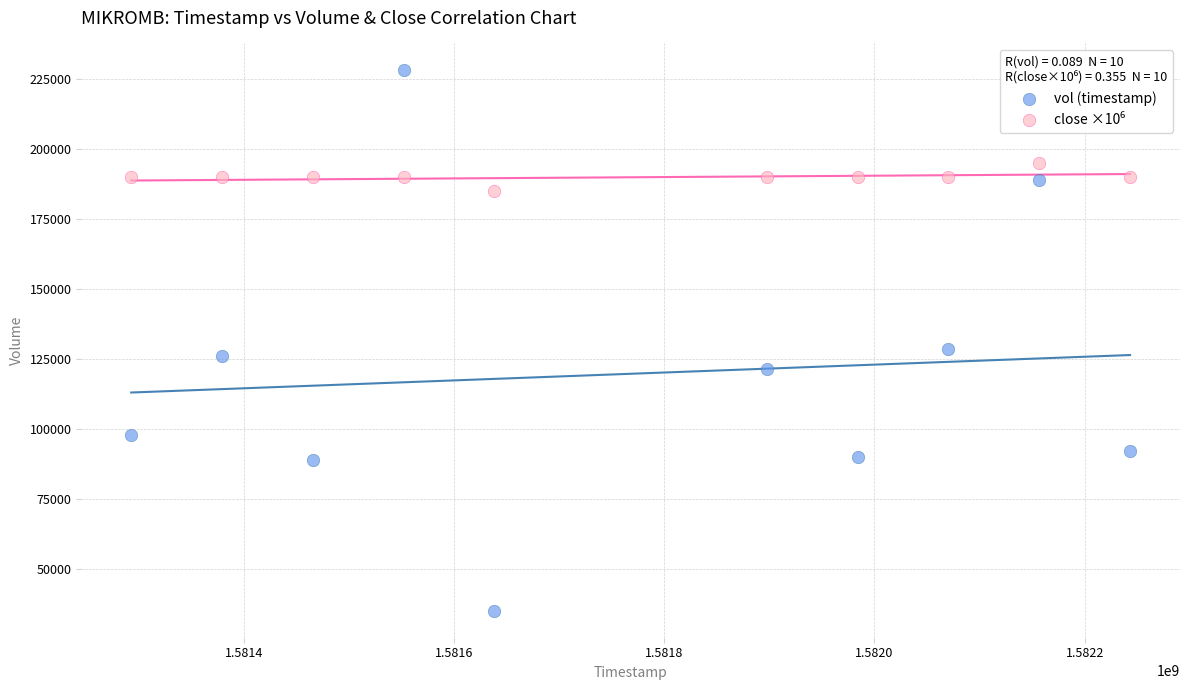

Which series reaches the minimum Y coordinate?

vol (timestamp)